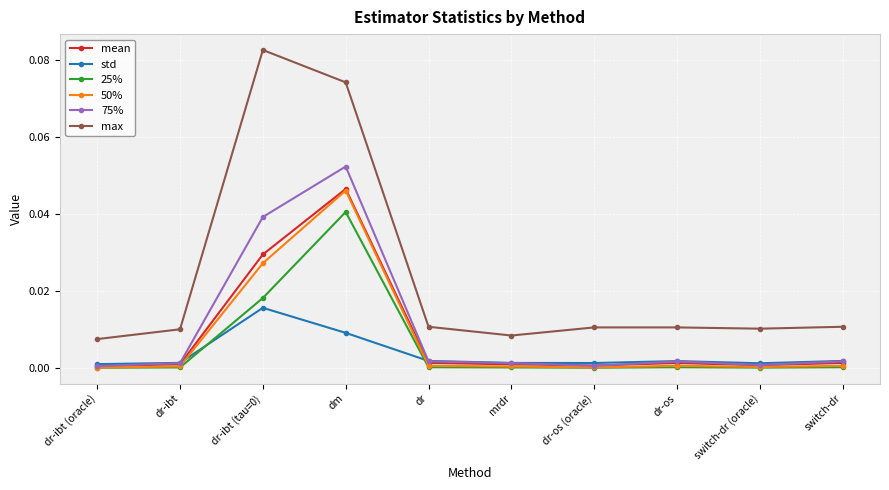

At which category does 25% reach its first local peak?

dm